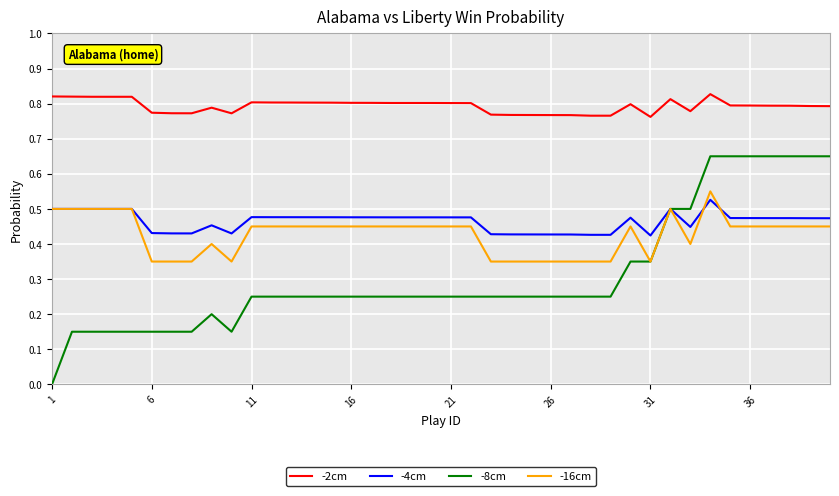

True or false: -2cm and -4cm intersect in this chart.

False